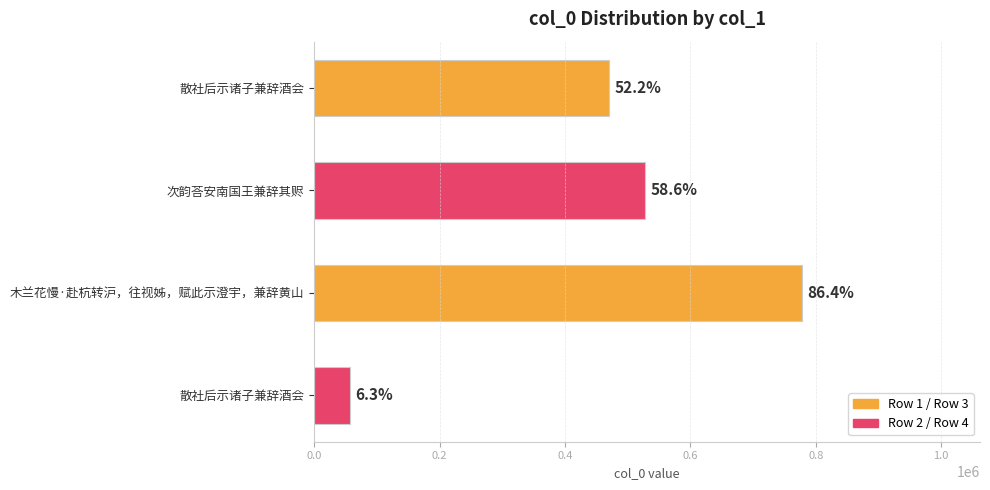

How many bars are there in total?

4